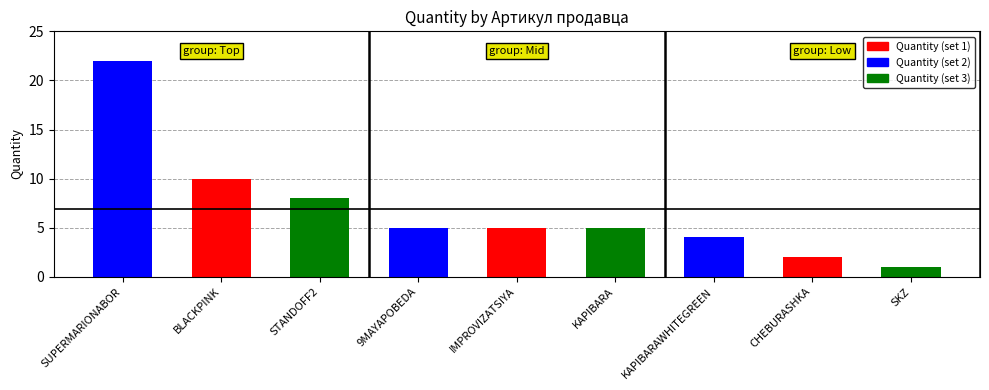

Which label corresponds to the largest value in the chart?

SUPERMARIONABOR